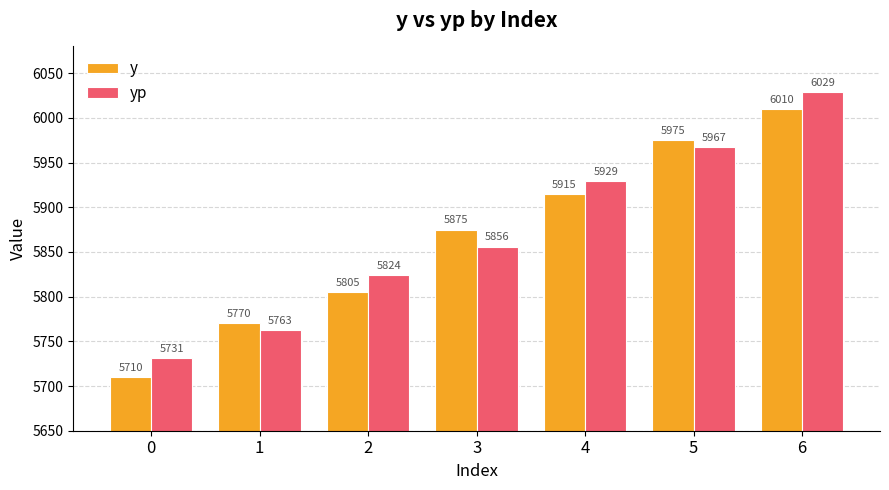

Count the y values in the range 5770 to 5975.

5